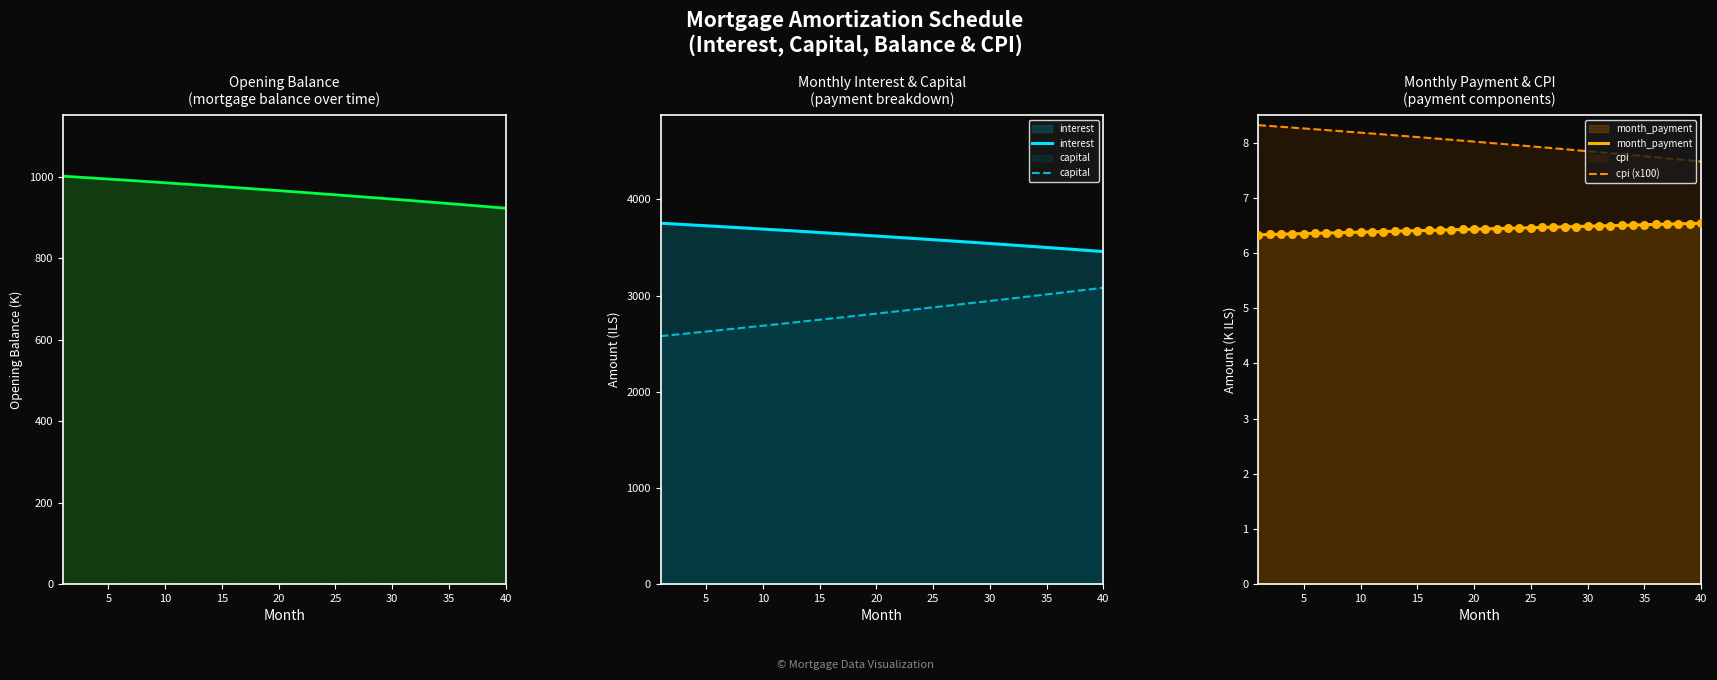

What is the minimum value for capital?

2578.6